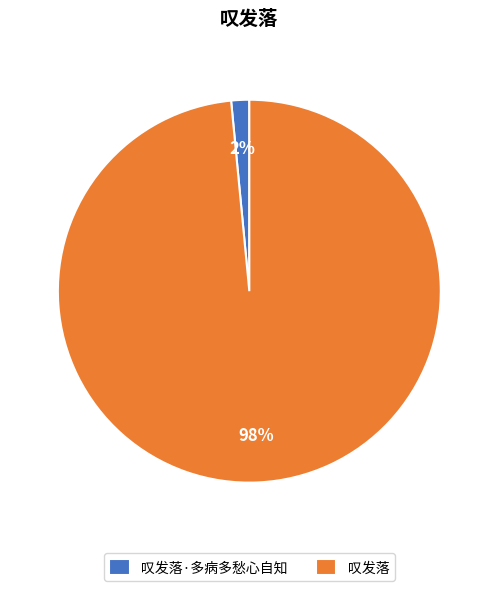

How many slices are in this pie chart?

2